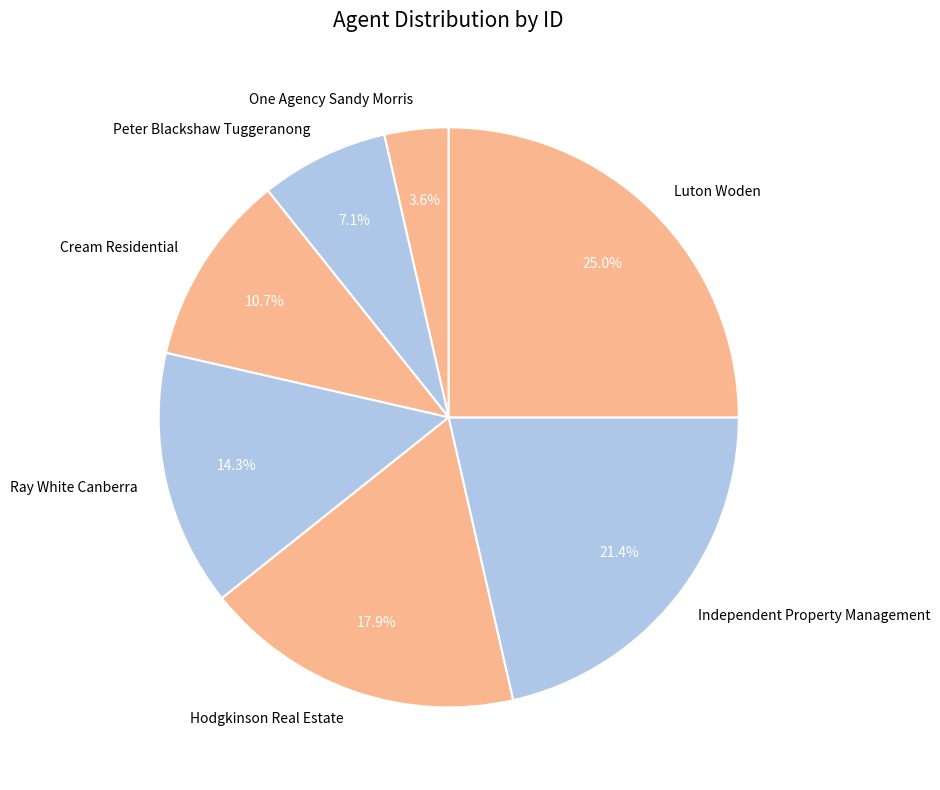

Do Peter Blackshaw Tuggeranong and One Agency Sandy Morris together represent more than half of the pie?

No